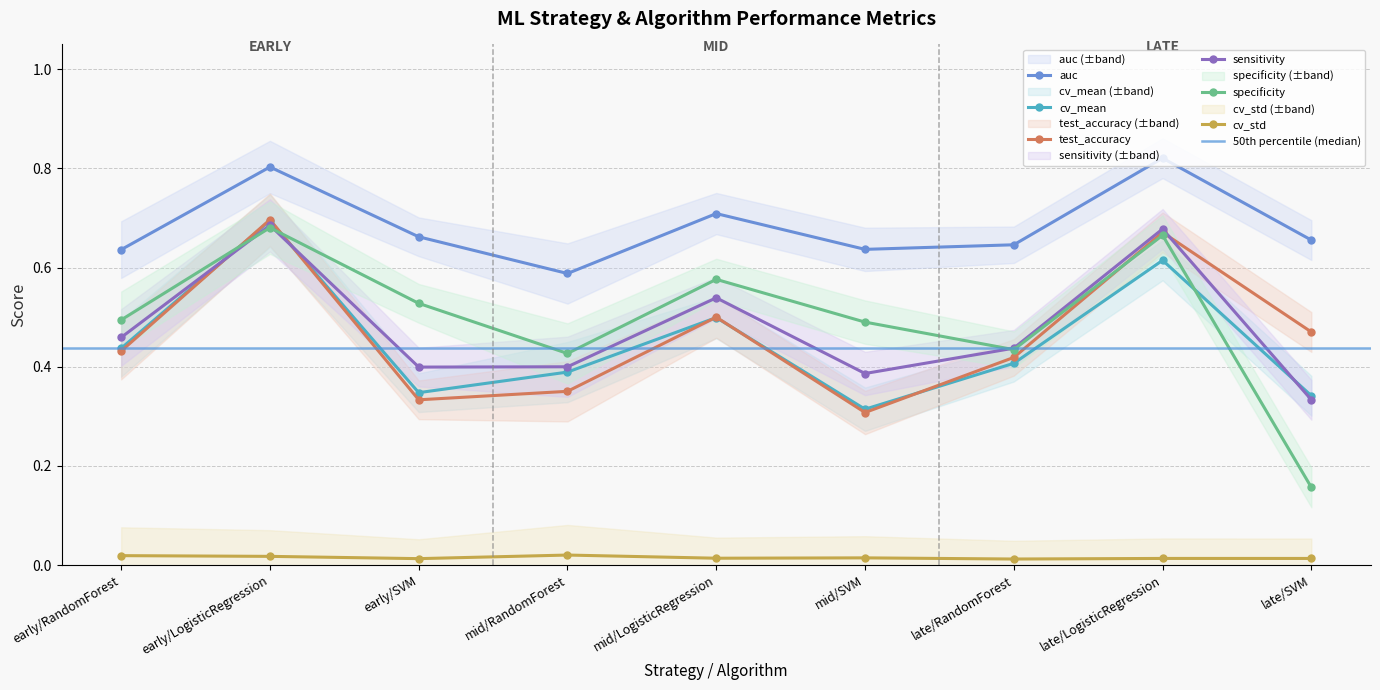

What is the greatest value displayed?

0.8